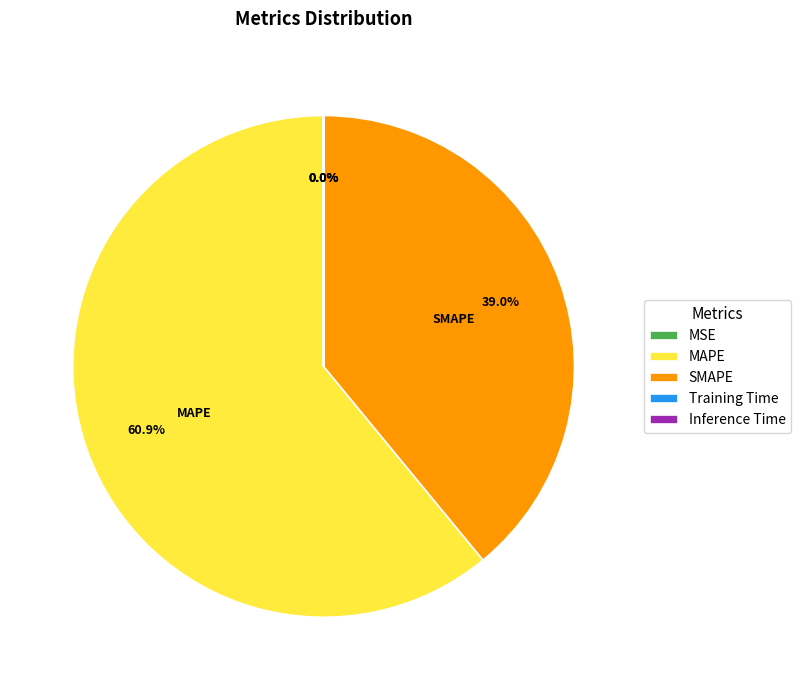

To the nearest percent, what percentage of the pie is SMAPE?

39%